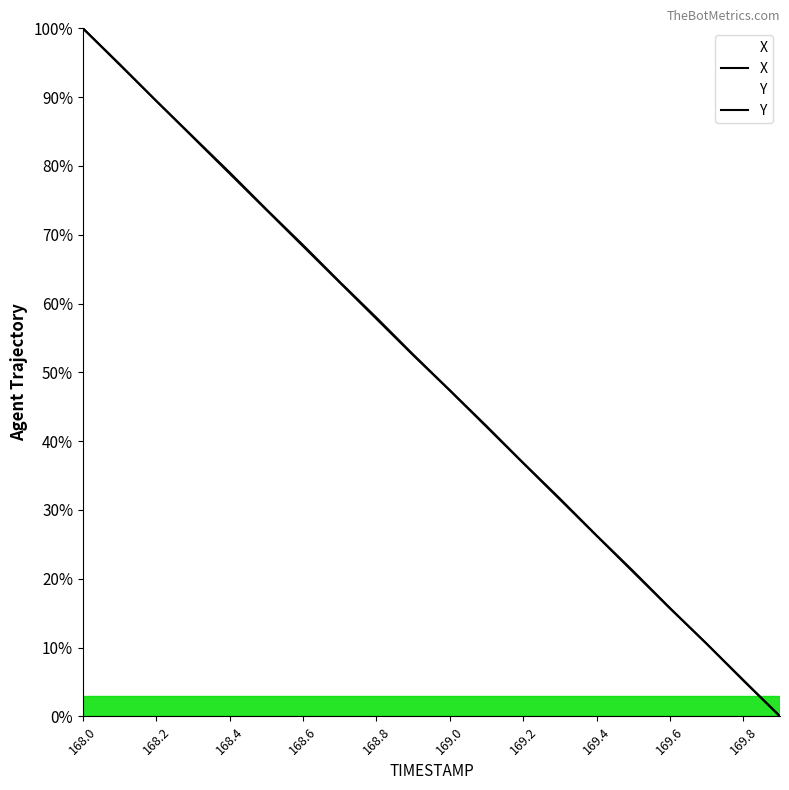

How many data points in X are above 52?

10